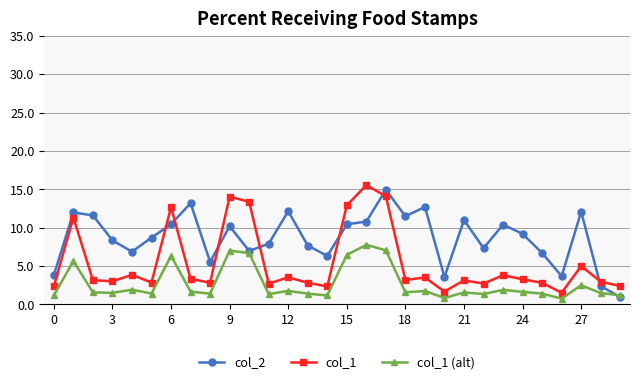

Which series has the largest total across all categories?

col_2